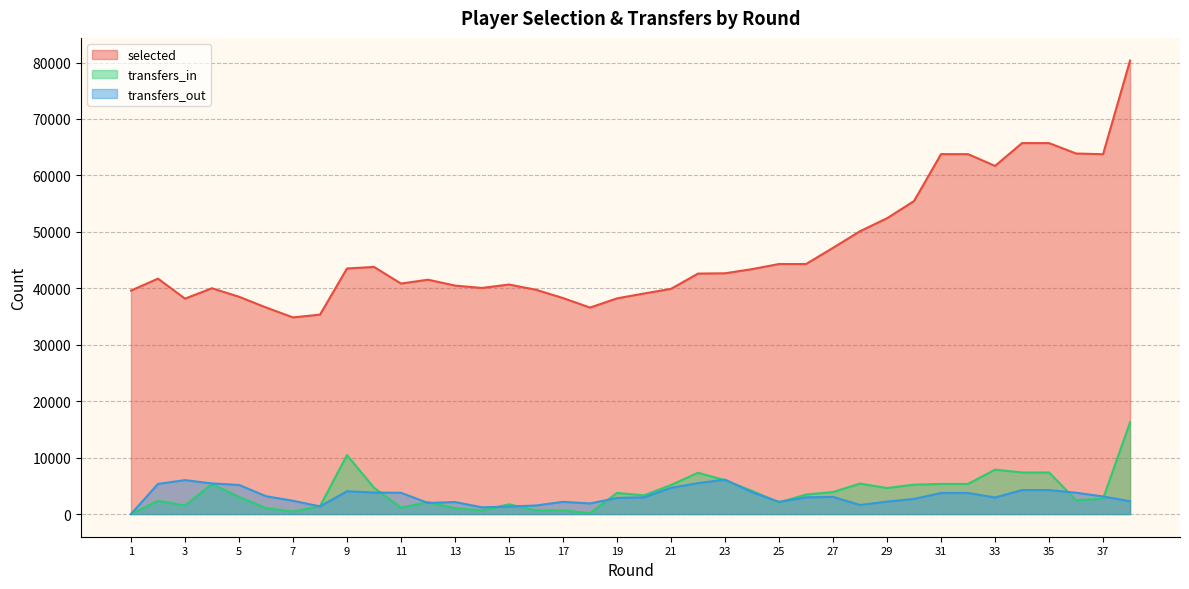

What is the spread (max minus min) of values at 1?

39595